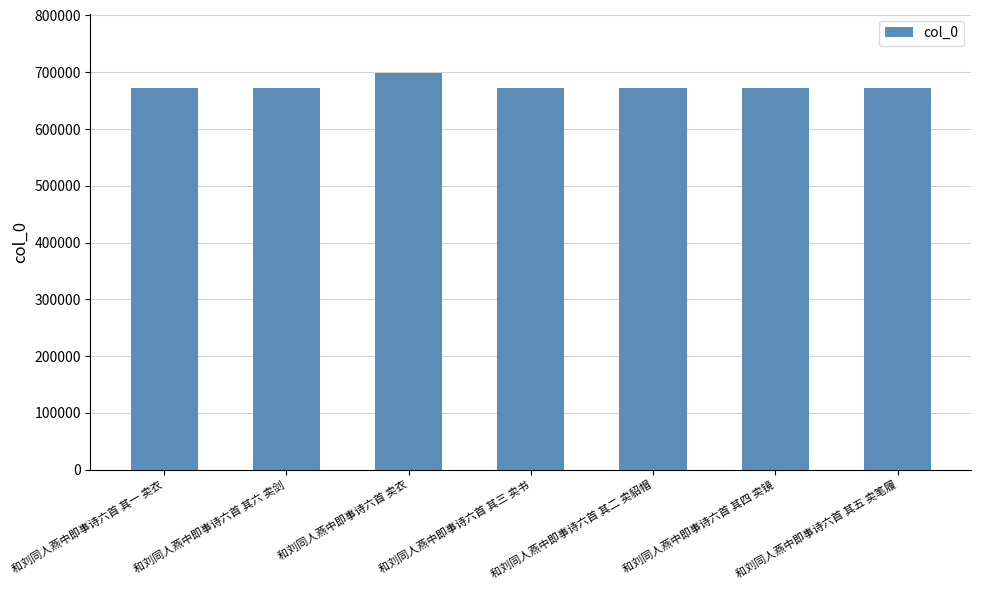

What is the smallest value displayed?

671842